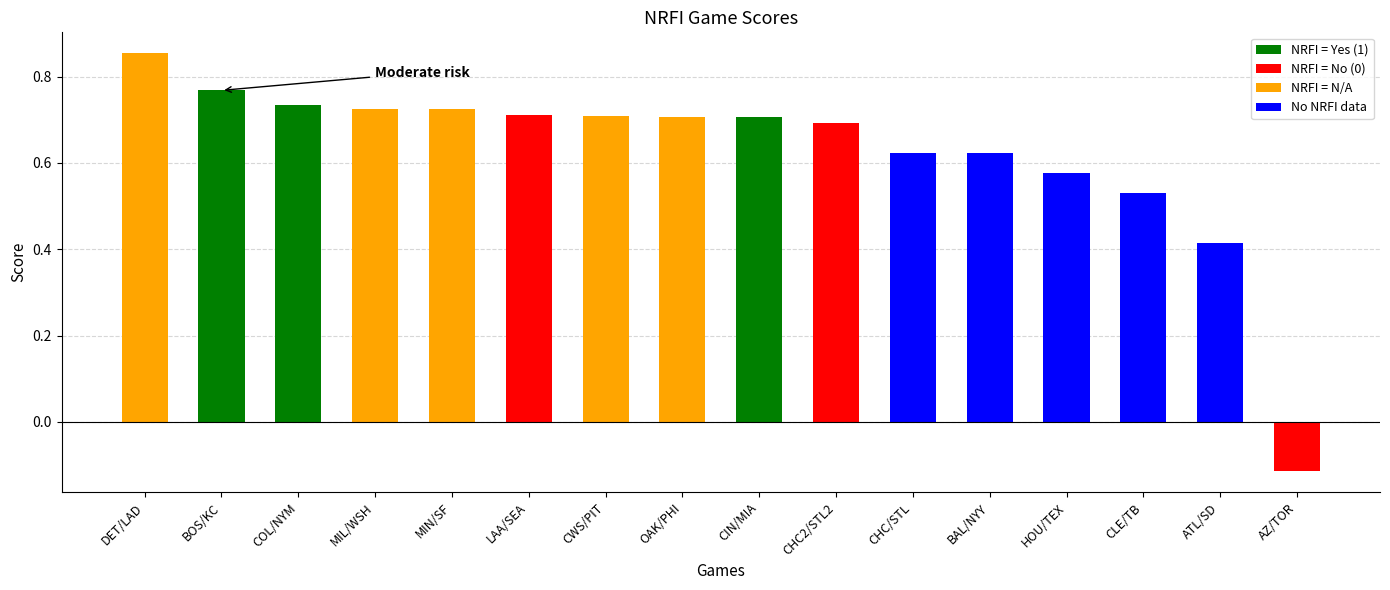

Which category has the highest value across all series?

DET/LAD